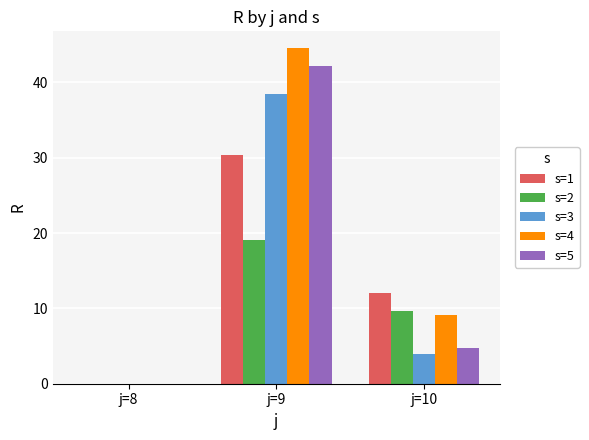

True or false: s=3 has a value of 4.0 at j=10.

True